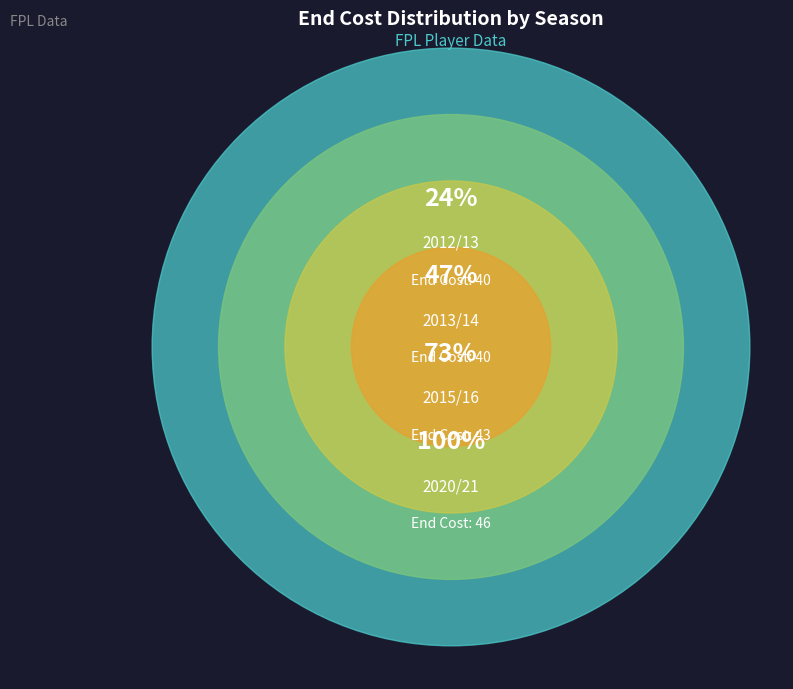

Which has a higher value, 2012/13 or 2013/14?

2012/13